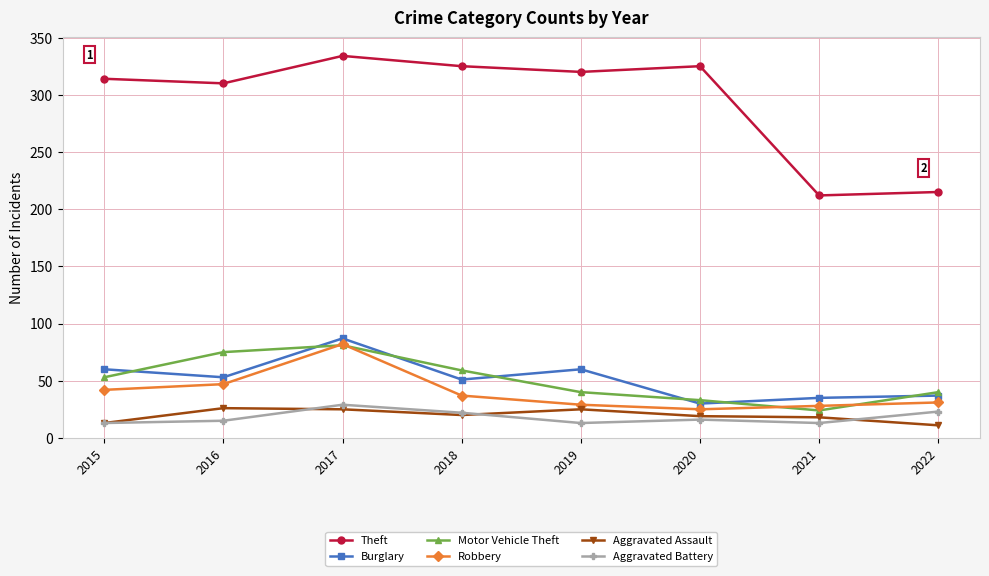

What is the sum of the Aggravated Assault values at 2022 and 2017?

36